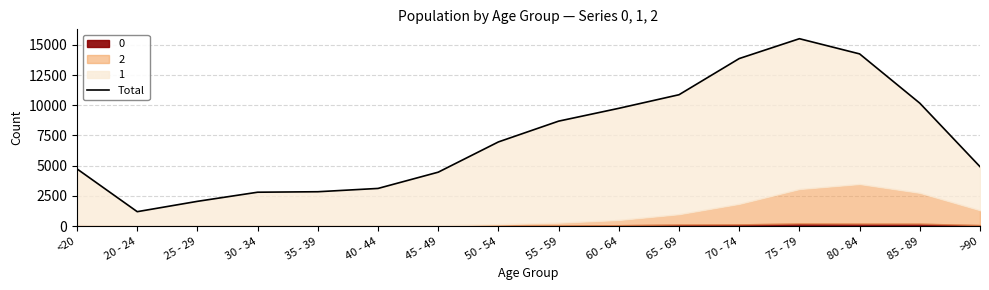

Which category has the highest value across all series?

75 - 79